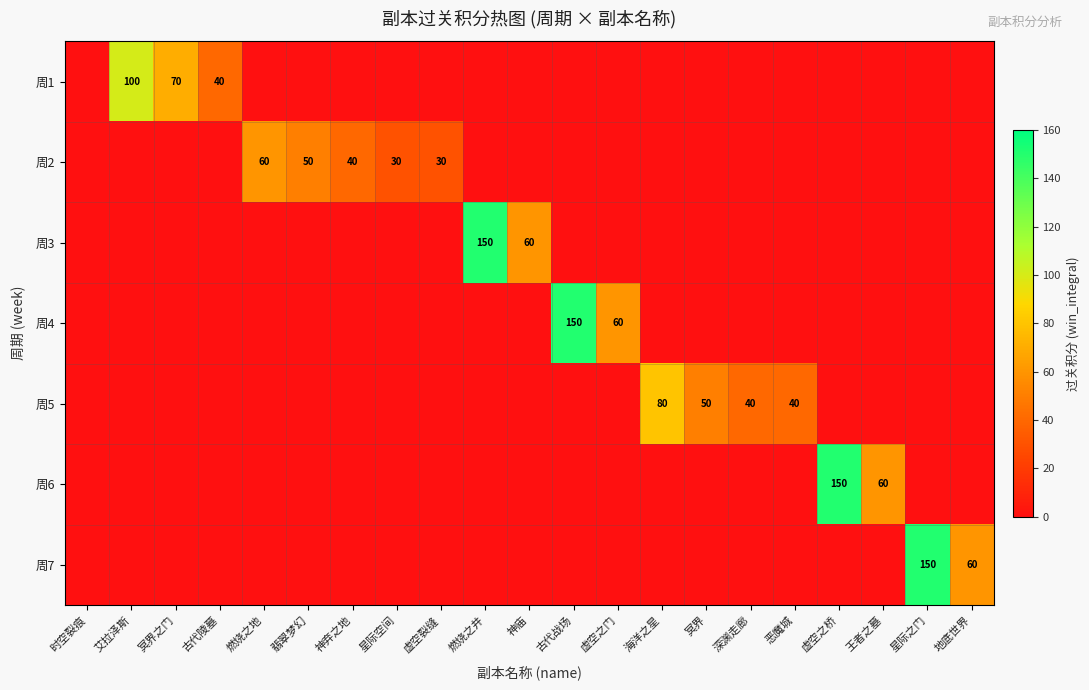

Which category has the lowest value in the 周5 series?

时空裂痕